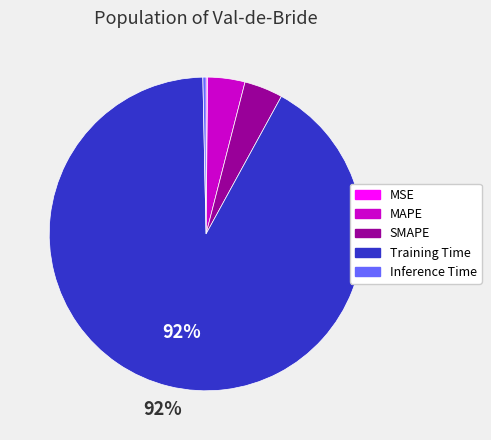

Between MAPE and Training Time, which is larger?

Training Time